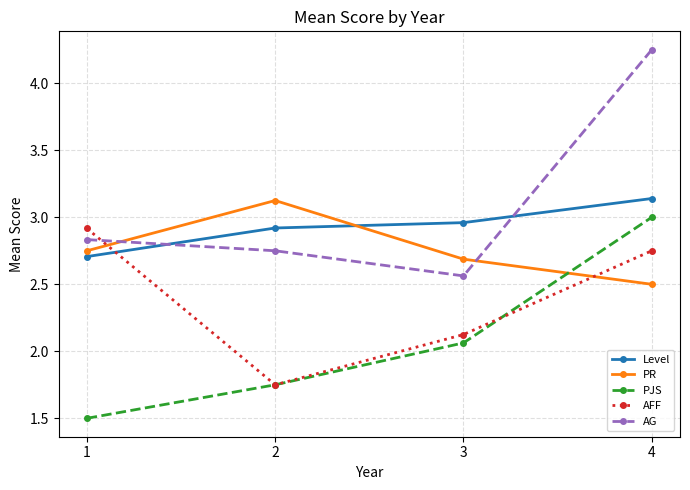

List the labels in order of PR value, largest first.

2, 1, 3, 4